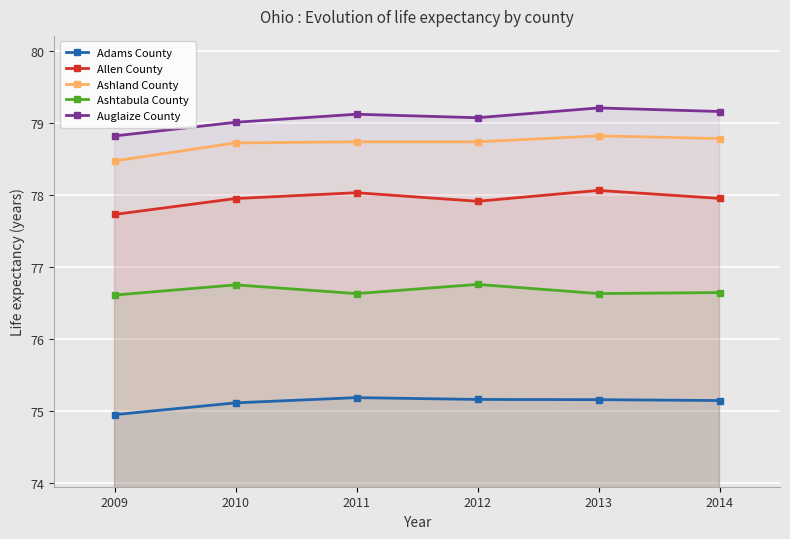

How many lines are shown in the chart?

5